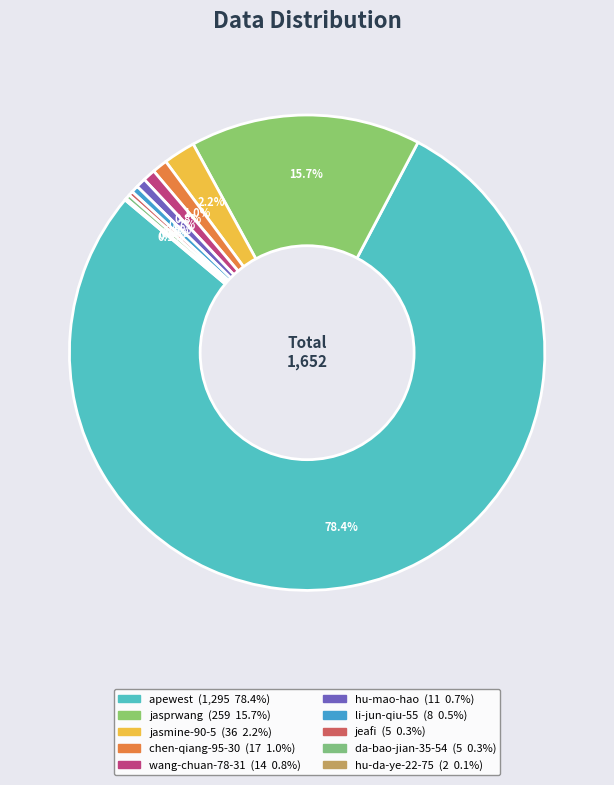

Which has a higher value, wang-chuan-78-31 or jeafi?

wang-chuan-78-31